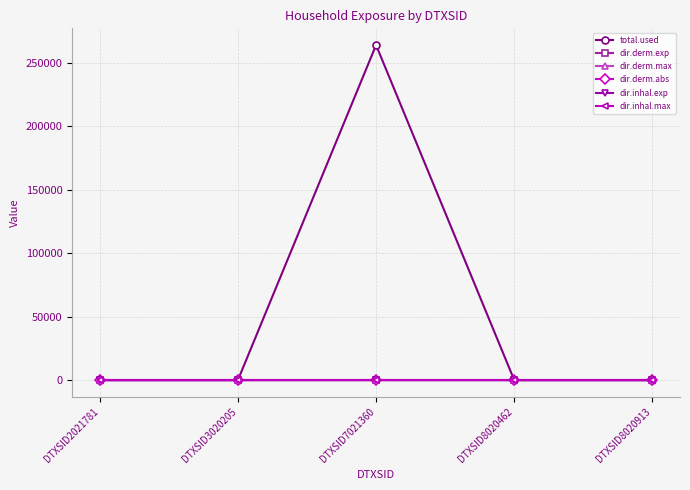

The value of dir.inhal.max at DTXSID8020462 is 0.0. True or false?

True